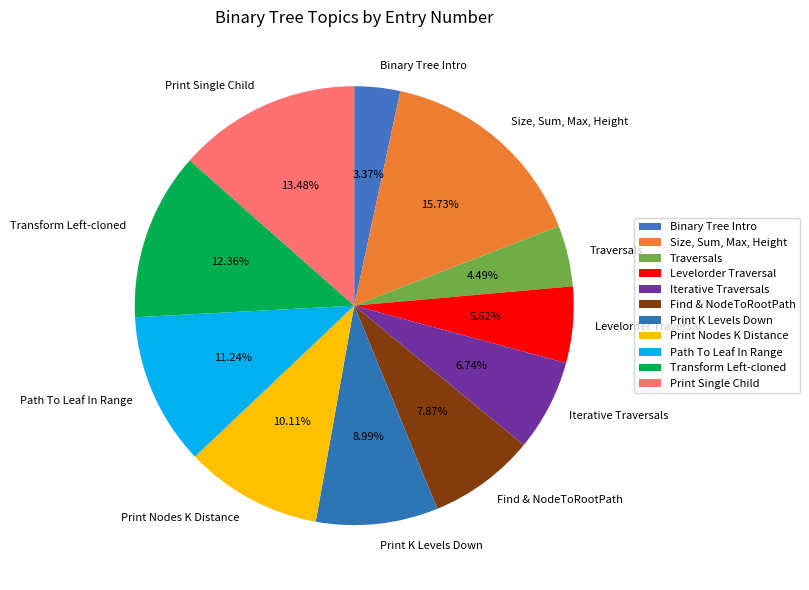

What percentage is NOT represented by Print Nodes K Distance?

89.9%